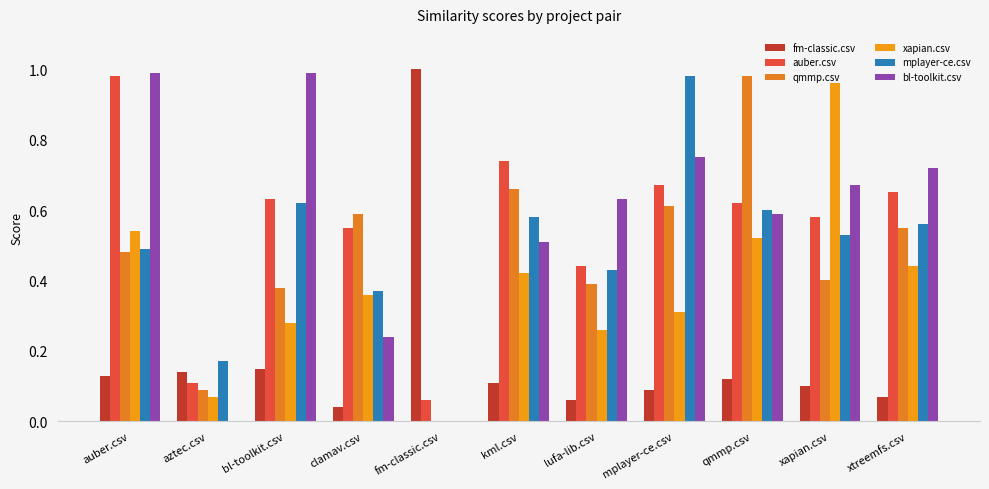

What is the label of the 3rd bar from the left?

bl-toolkit.csv